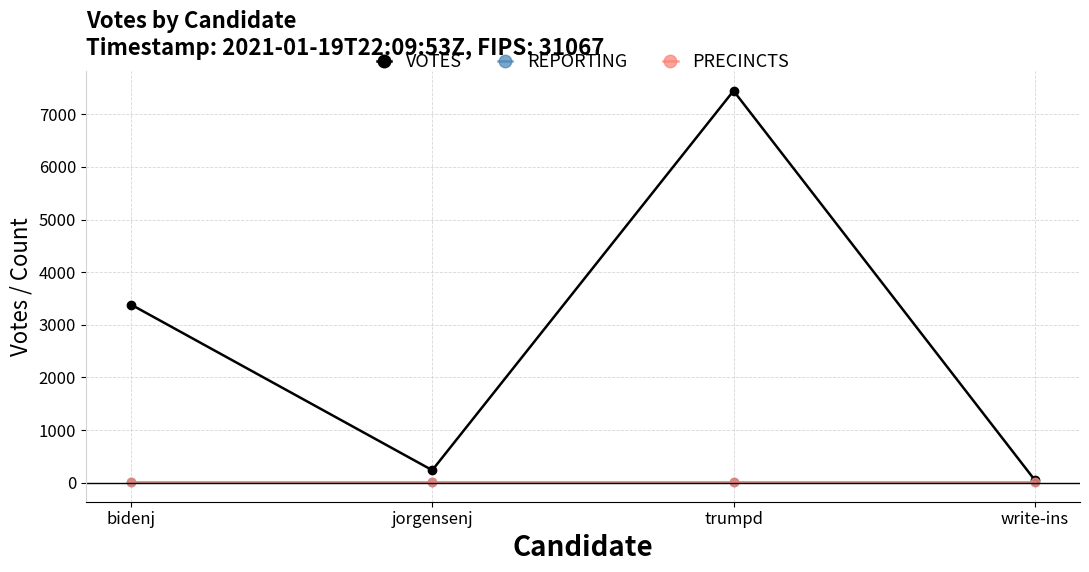

What position from the right is bidenj?

4